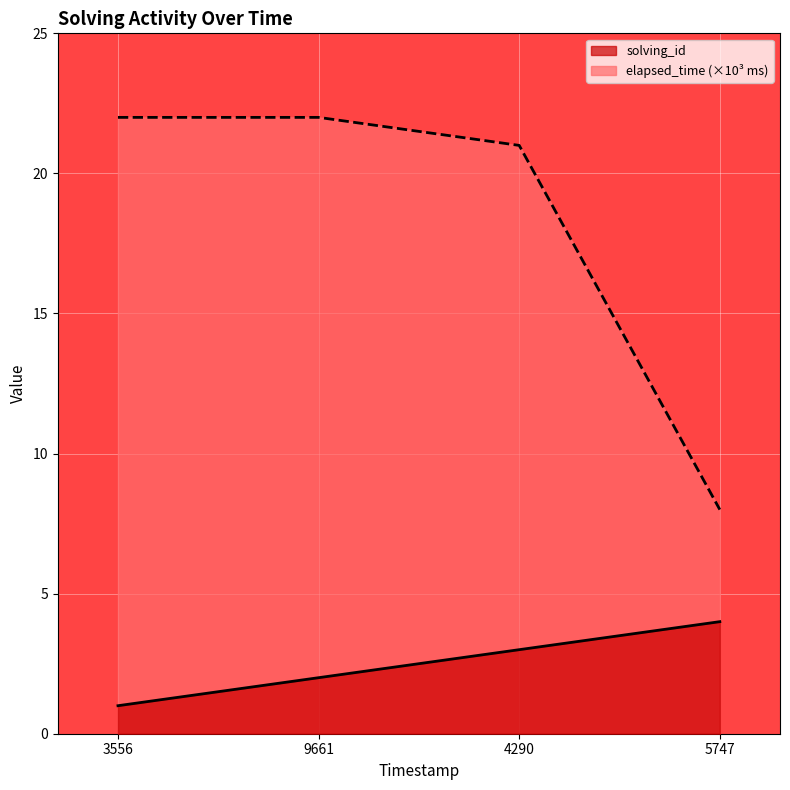

Rank the series by their average value, from highest to lowest.

elapsed_time (×10³ ms), solving_id